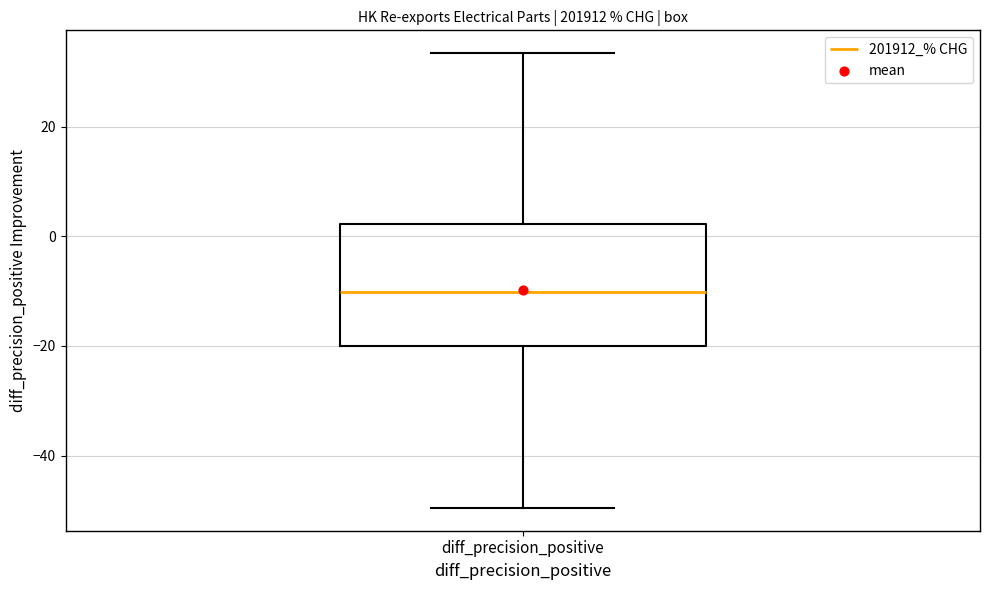

Where is the upper edge of the box for diff_precision_positive on the y-axis? The values are not printed on the chart, so give them approximately, as read against the axis.

2